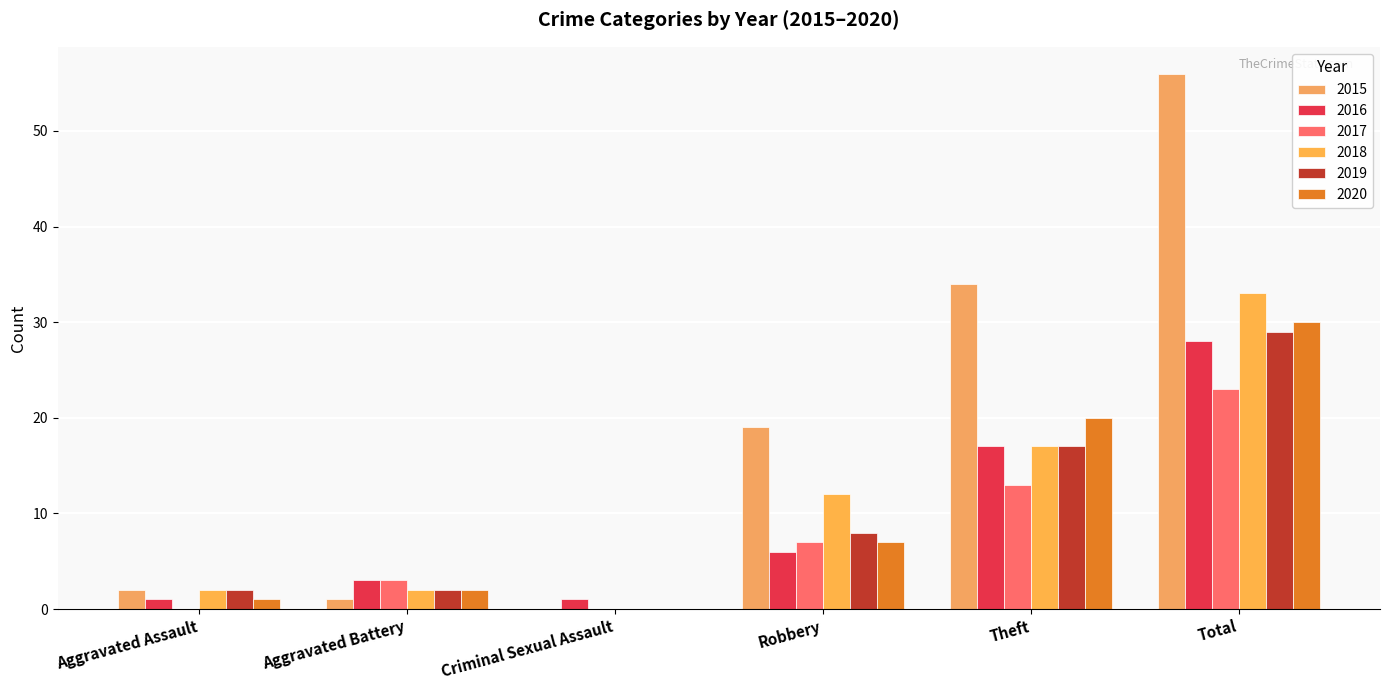

How many positive values does the 2015 series have?

5